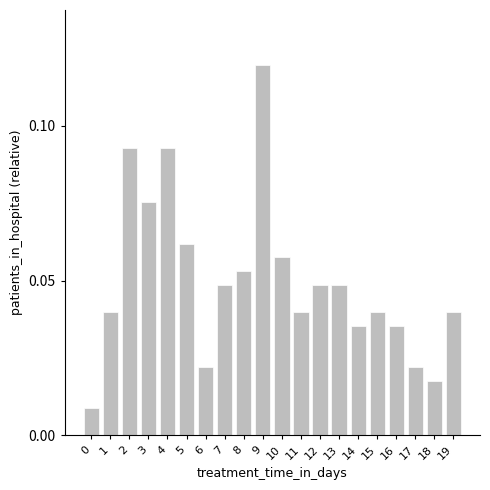

What is the sum of all values?

1.0